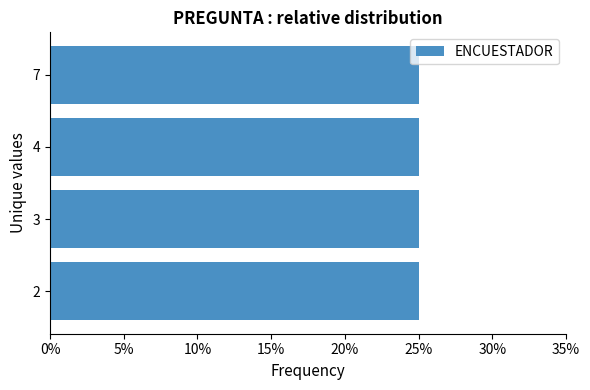

True or false: ESTRUCTURA has a value of 176 at 2.

False